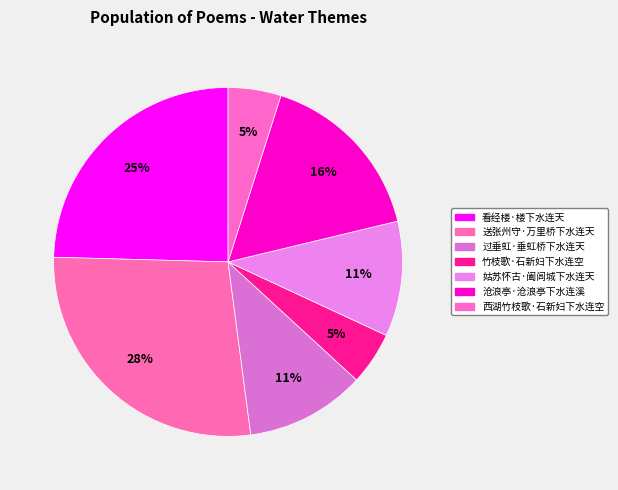

To the nearest percent, what is the combined percentage of 看经楼·楼下水连天 and 姑苏怀古·阖闾城下水连天?

35%